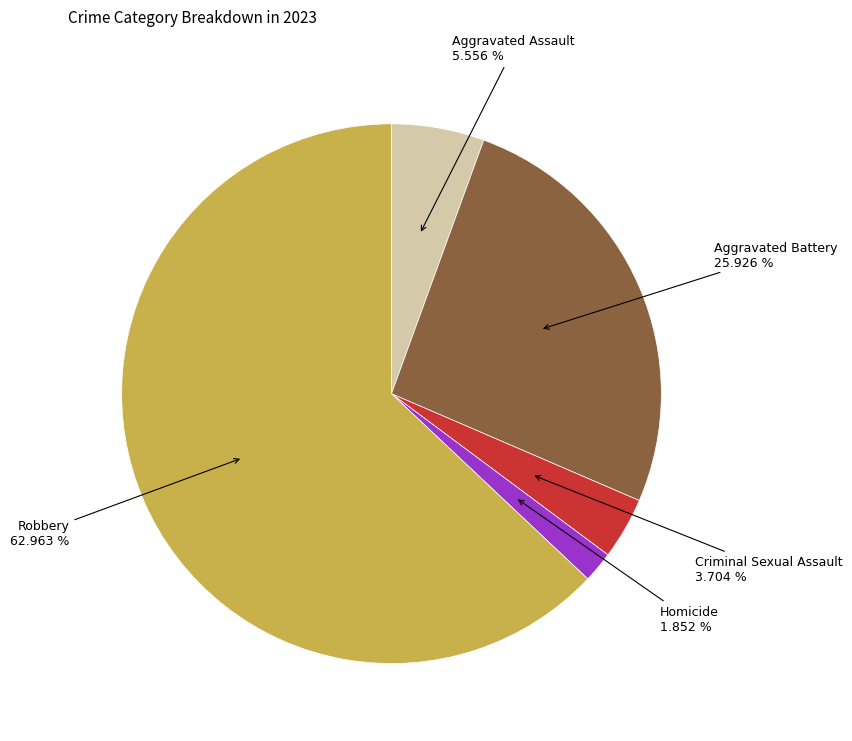

To the nearest percent, what is the difference between the largest and smallest slice percentages?

61%